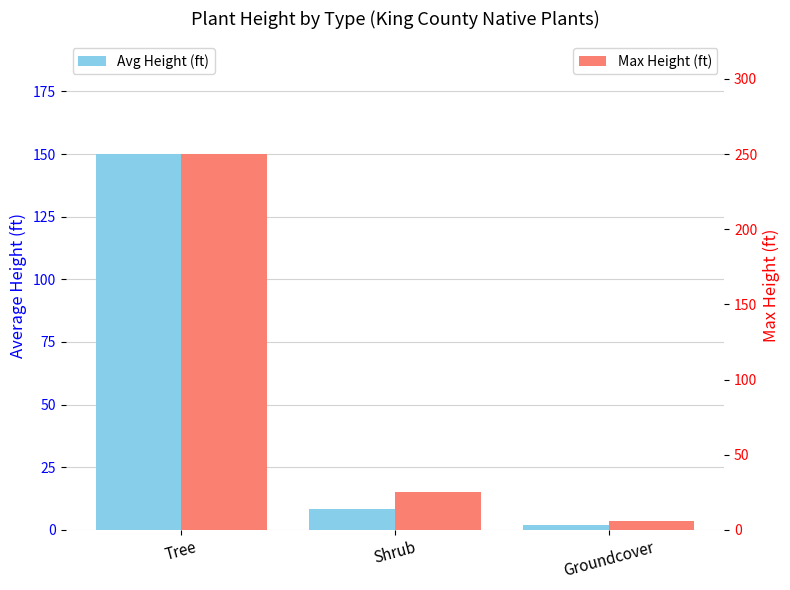

Which series has the largest total across all categories?

Max Height (ft)